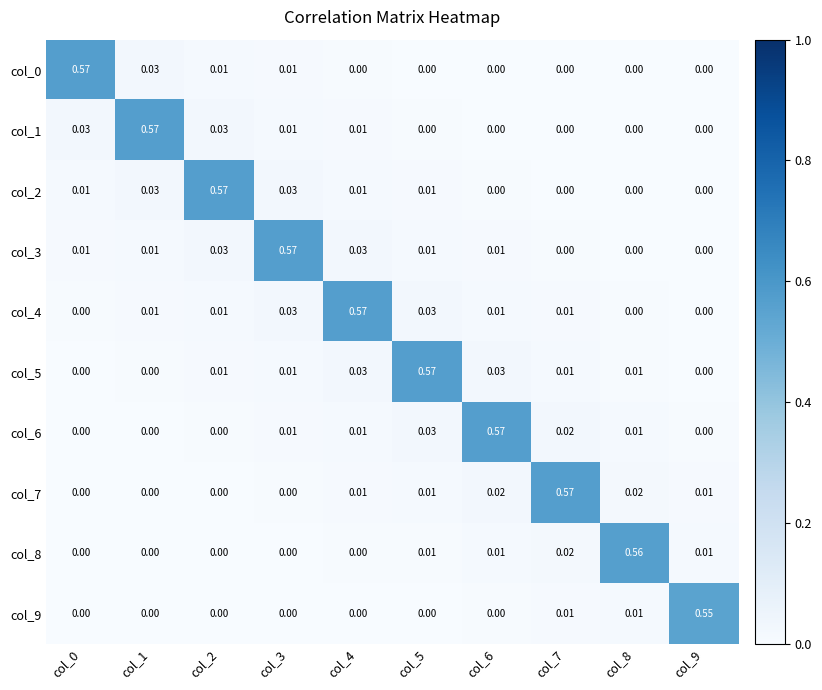

Is the value of col_8 at col_9 greater than the value of col_1 at col_0?

No